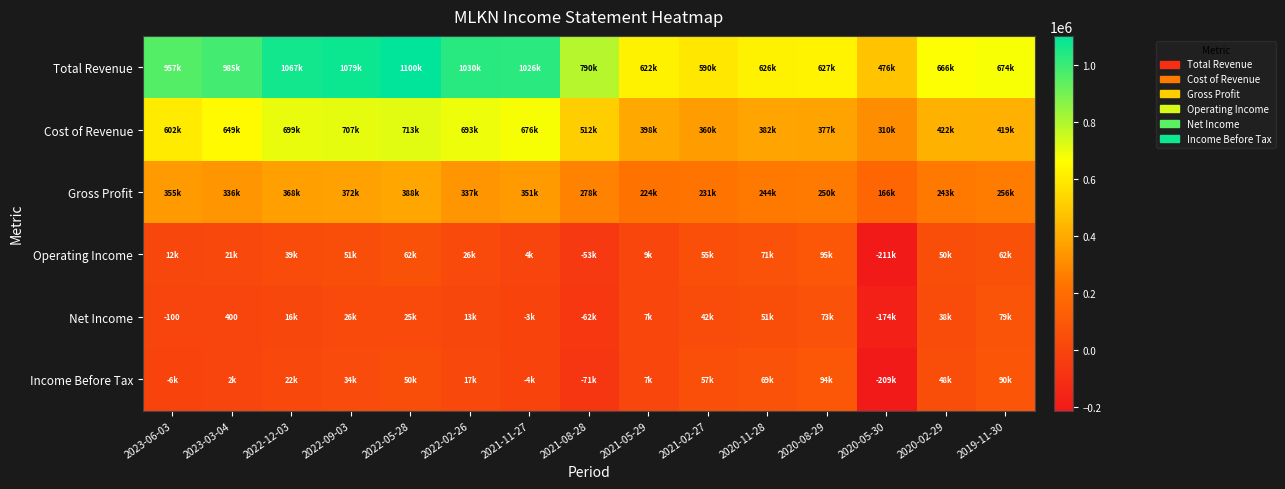

What is the minimum value shown in the chart?

-211400